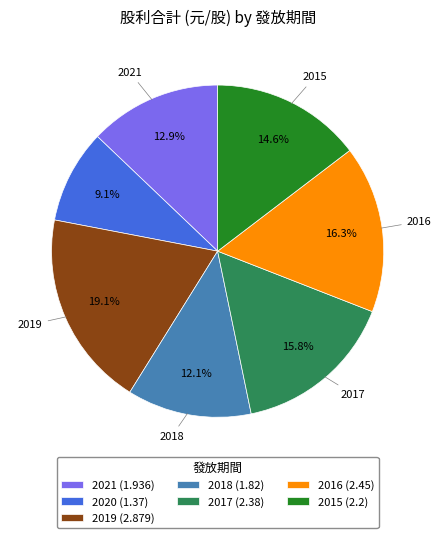

Is the sum of 2021 (1.936) and 2019 (2.879) greater than half?

No